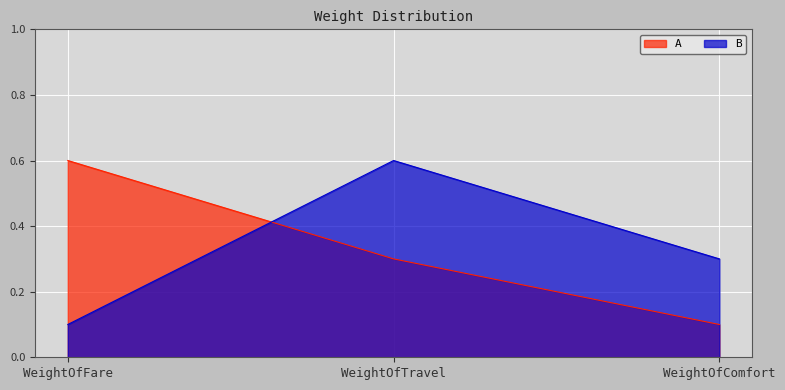

At which category is the sum across all series the highest?

WeightOfTravel